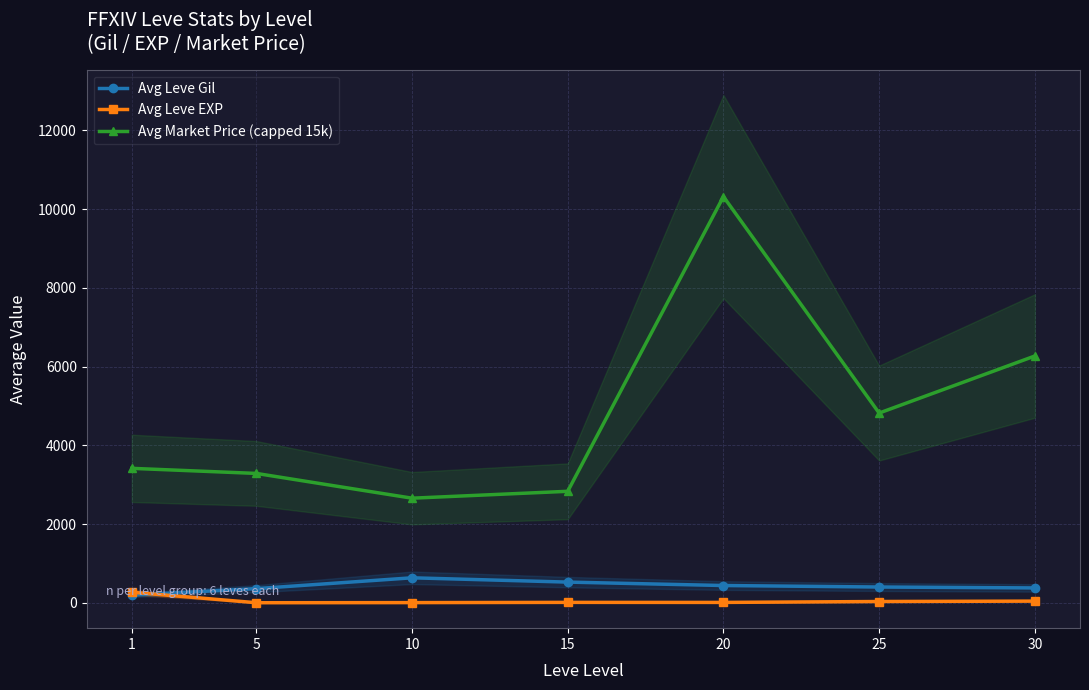

How many interior local peaks does the Avg Leve Gil series have?

1